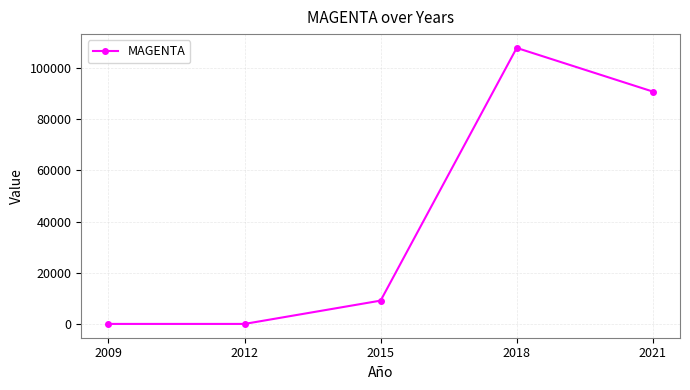

Where is the data nearest to the value 53951?

2021